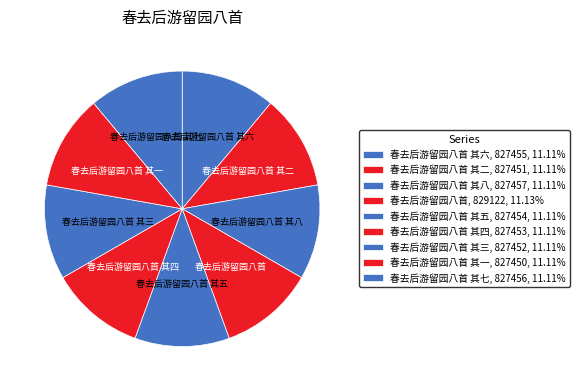

How many segments does this pie chart have?

9